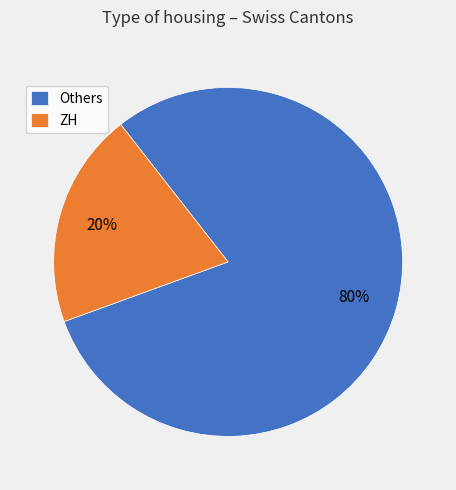

Does ZH represent more than half of the total?

No